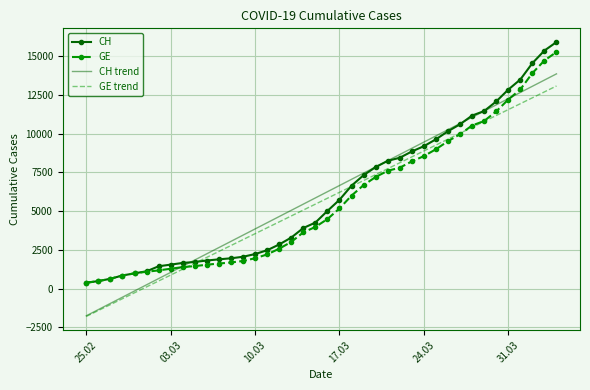

What is the highest value of the GE trend series?

13087.5